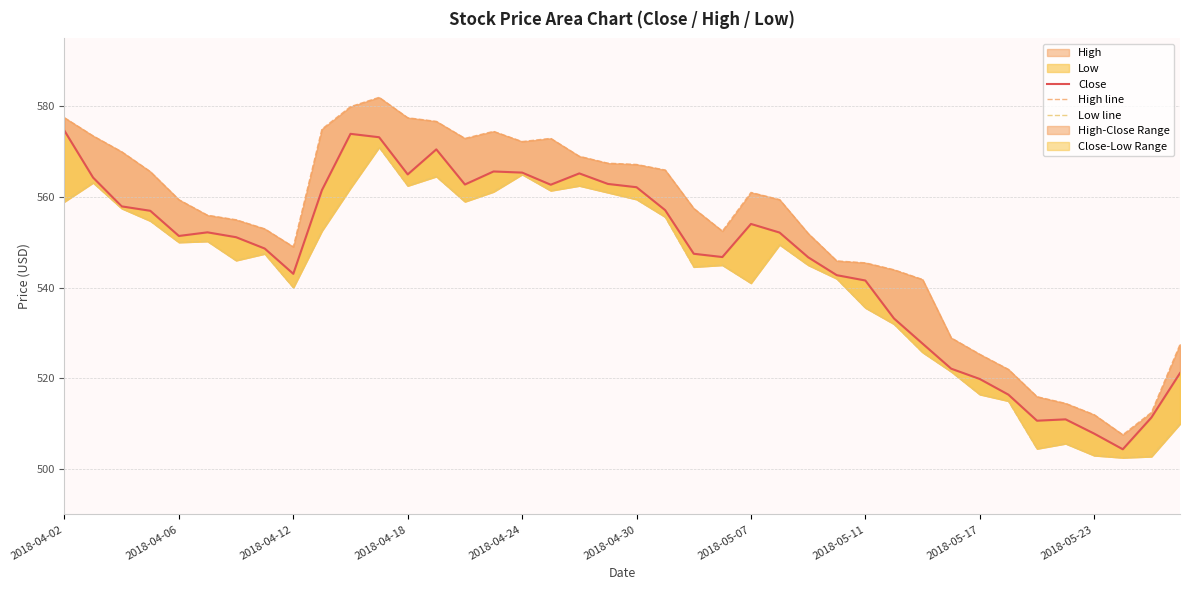

What is the value of the Close point at the 11th from the left?

574.0